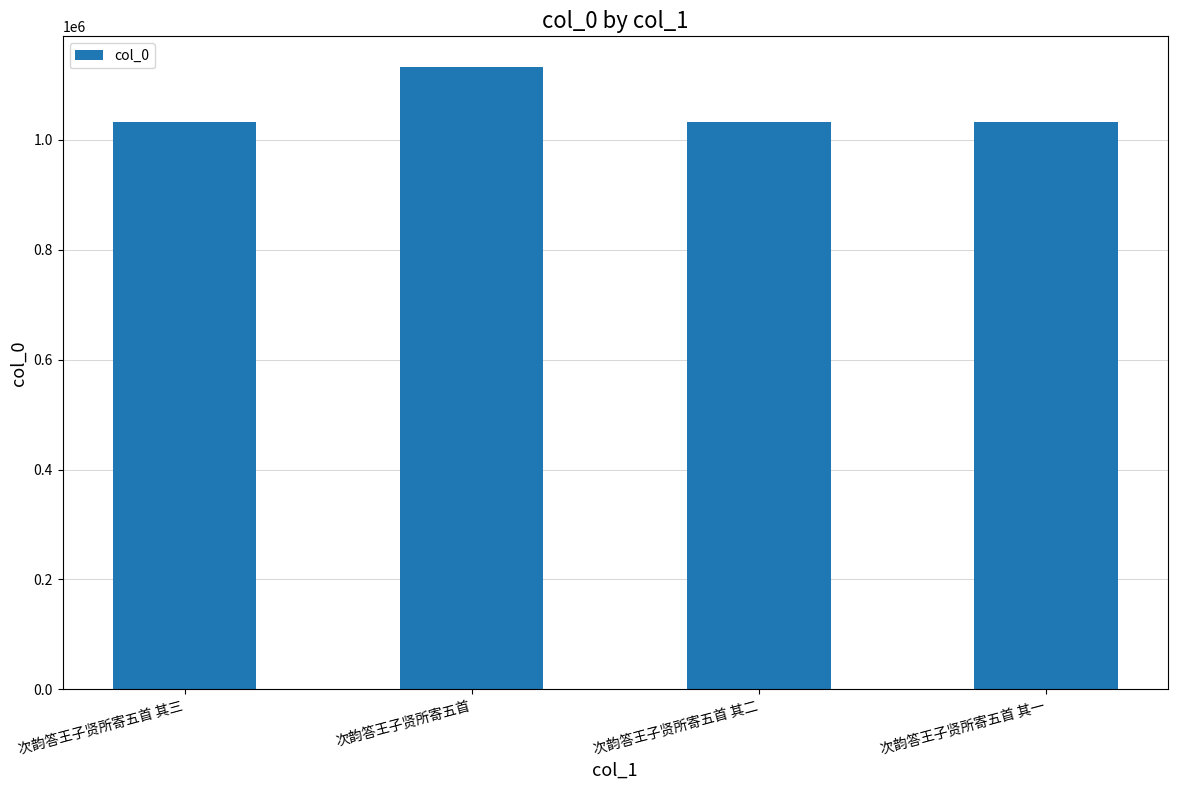

Is it true that the value at 次韵答王子贤所寄五首 其一 is 1032237?

True